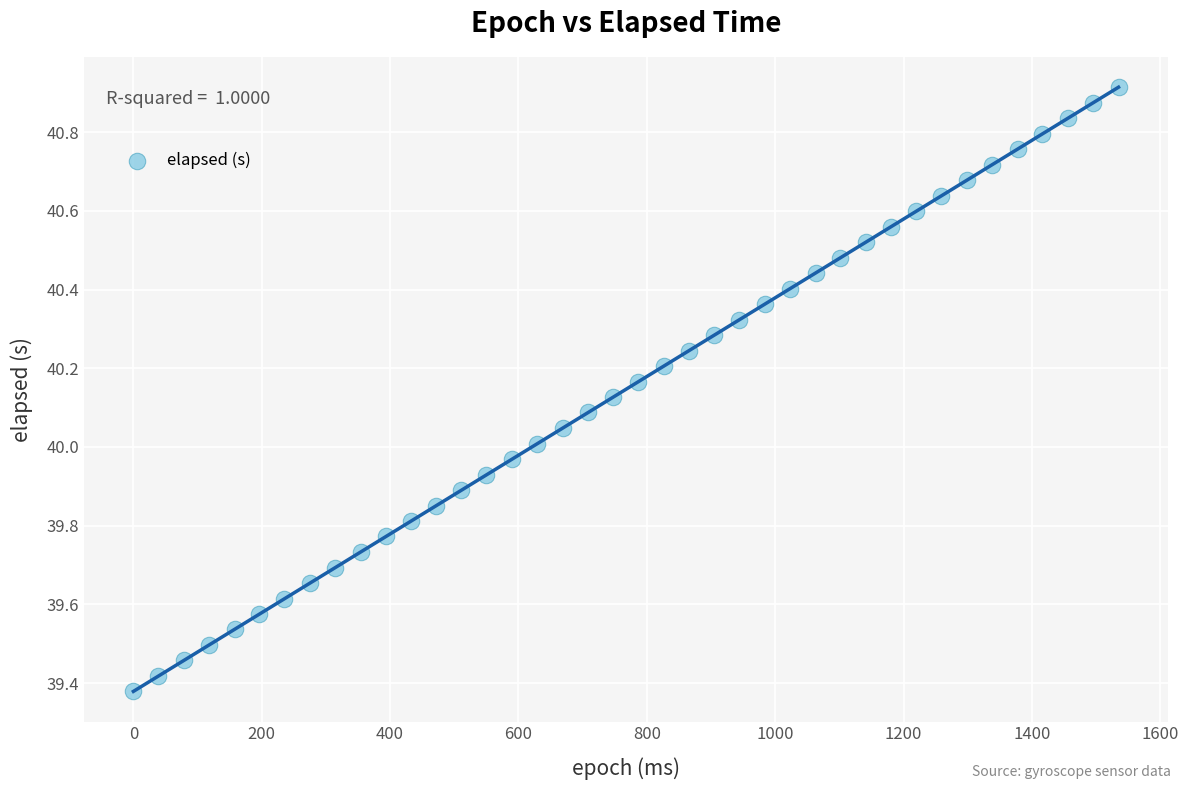

What is the range of X values (max minus min)?

1535.0